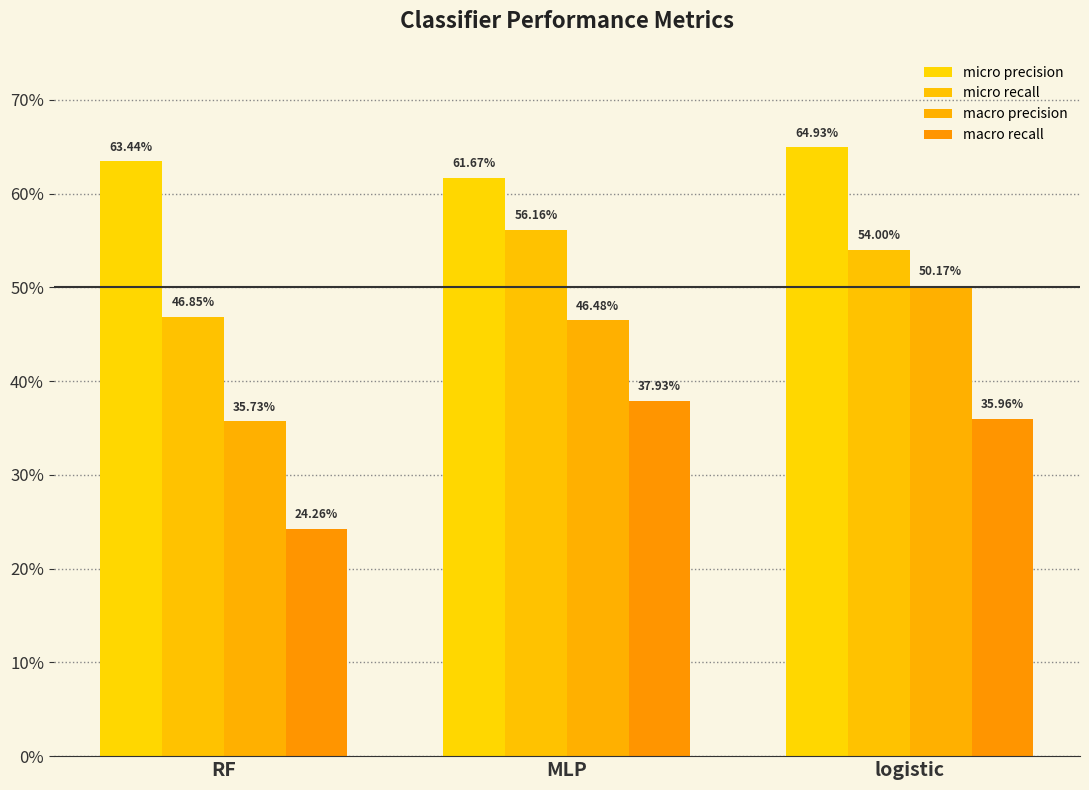

Which series changed the most between MLP and logistic?

macro precision